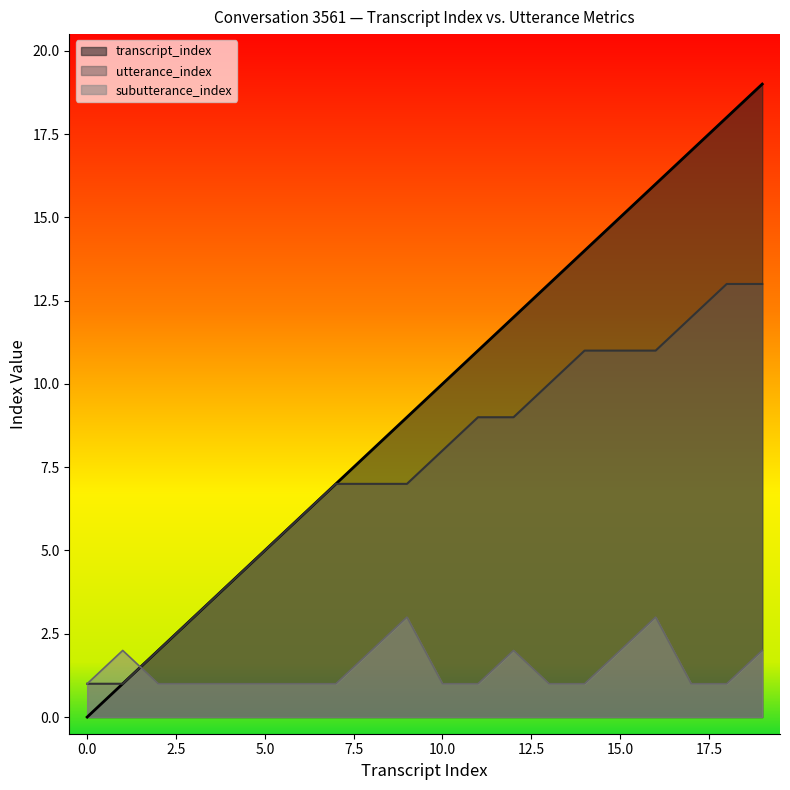

At which category is the sum across all series the highest?

19